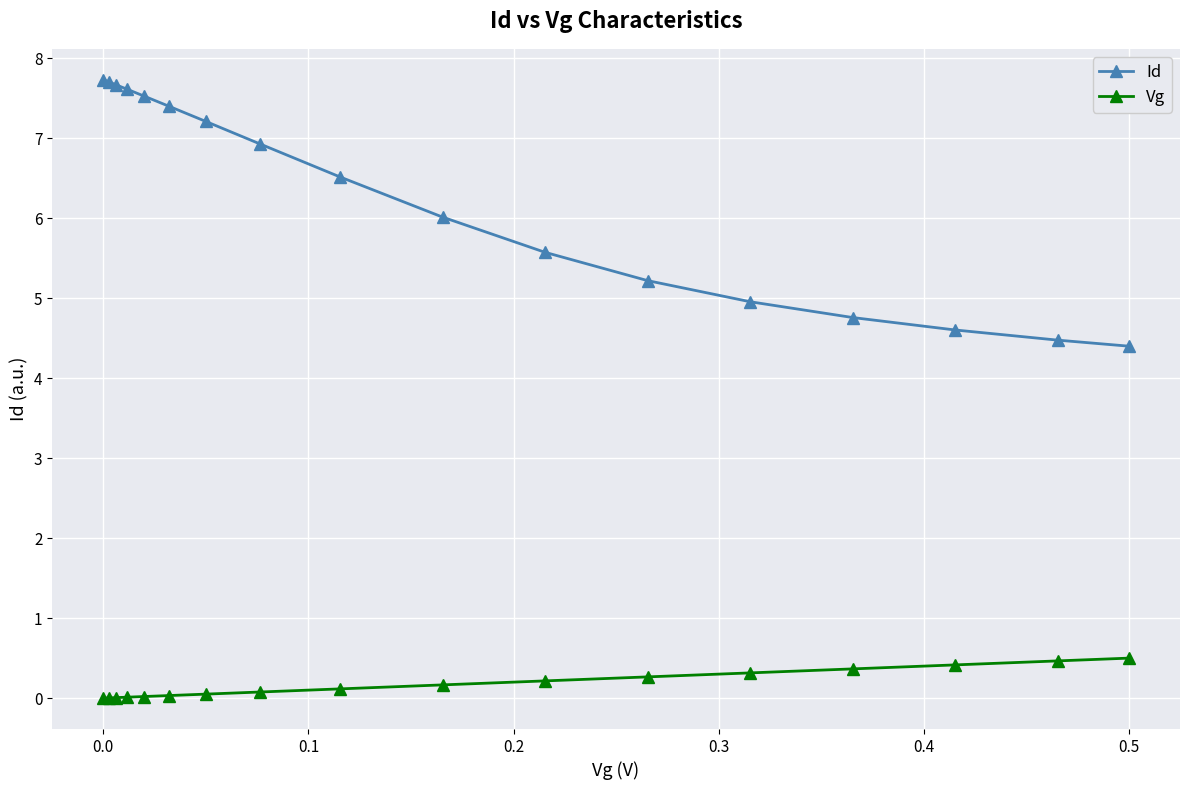

What is the difference between the maximum and minimum values in the Vg series?

0.5